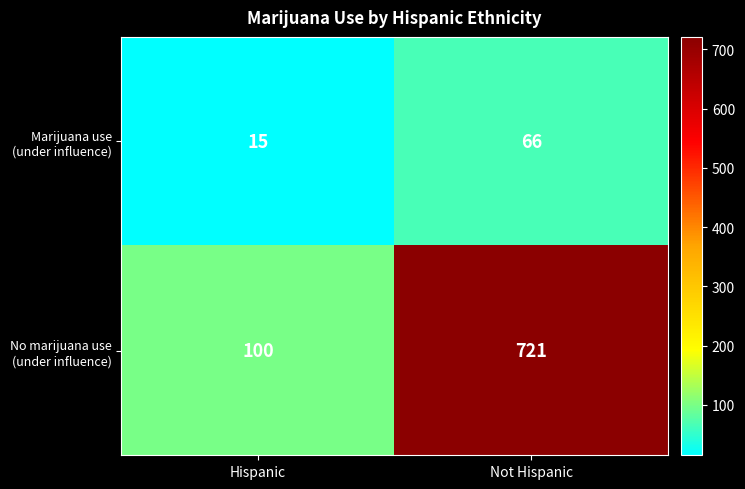

What is the spread (max minus min) of values at Hispanic?

85